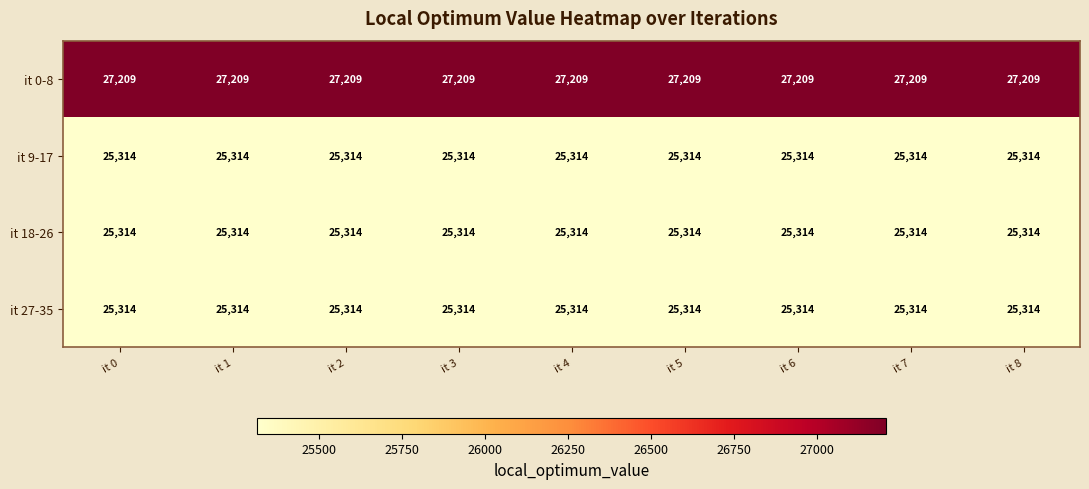

The it 0-8 series shows 27209 at it 6. True or false?

True